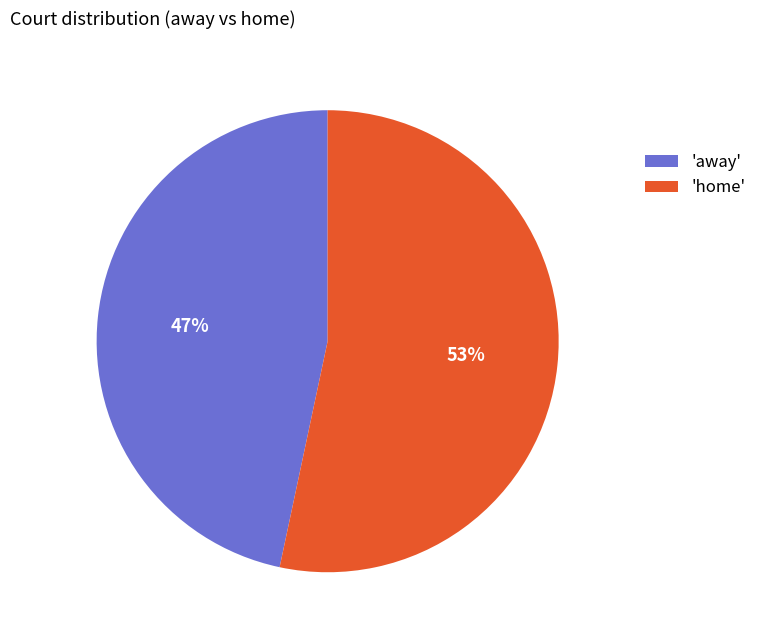

How many slices are in this pie chart?

2